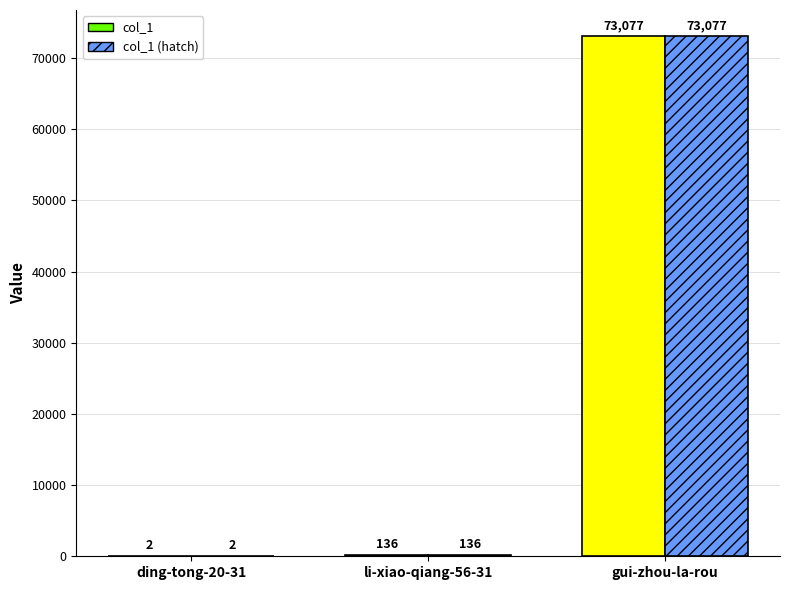

Where is col_1 nearest to the value 36539?

li-xiao-qiang-56-31